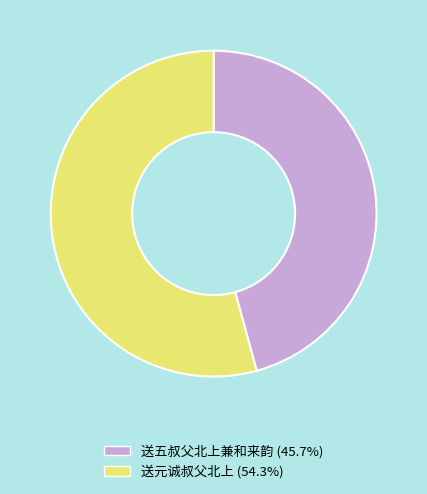

What is the ratio of the value at 送五叔父北上兼和来韵 to the value at 送元诚叔父北上?

0.8